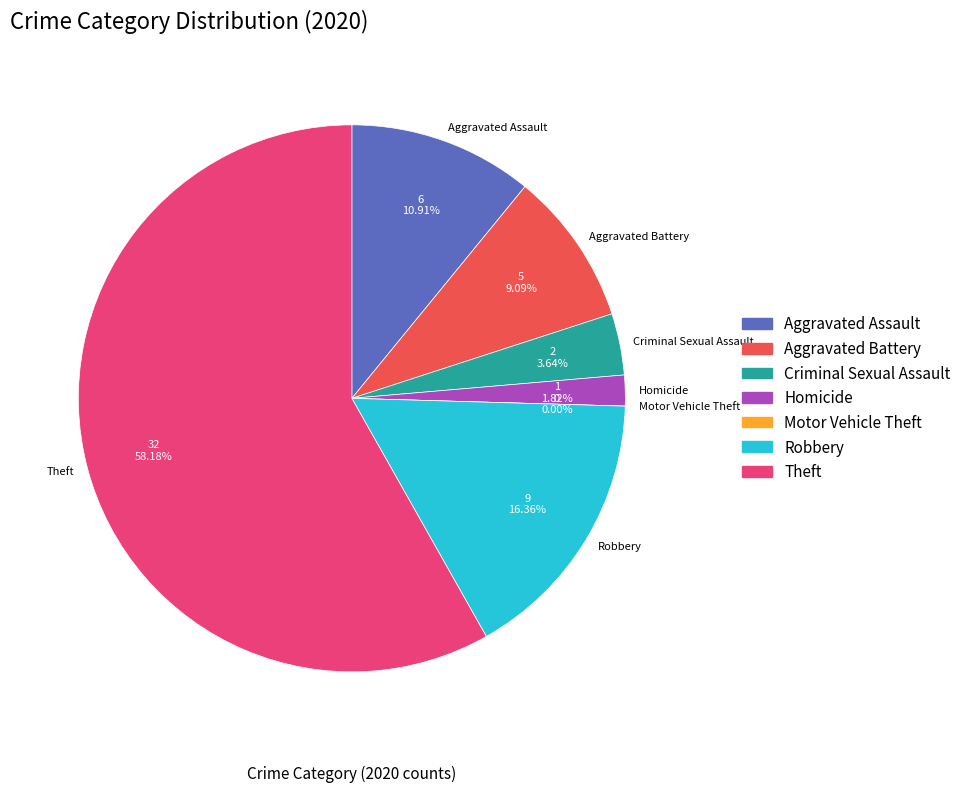

To the nearest percent, what percentage of the pie is Robbery?

16%